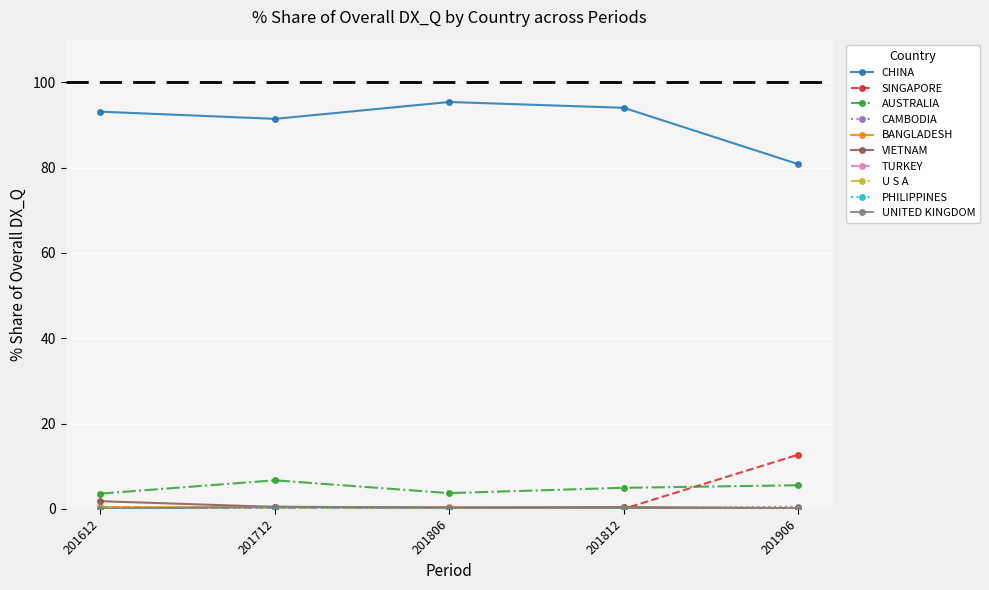

True or false: CHINA and VIETNAM cross at least once.

False